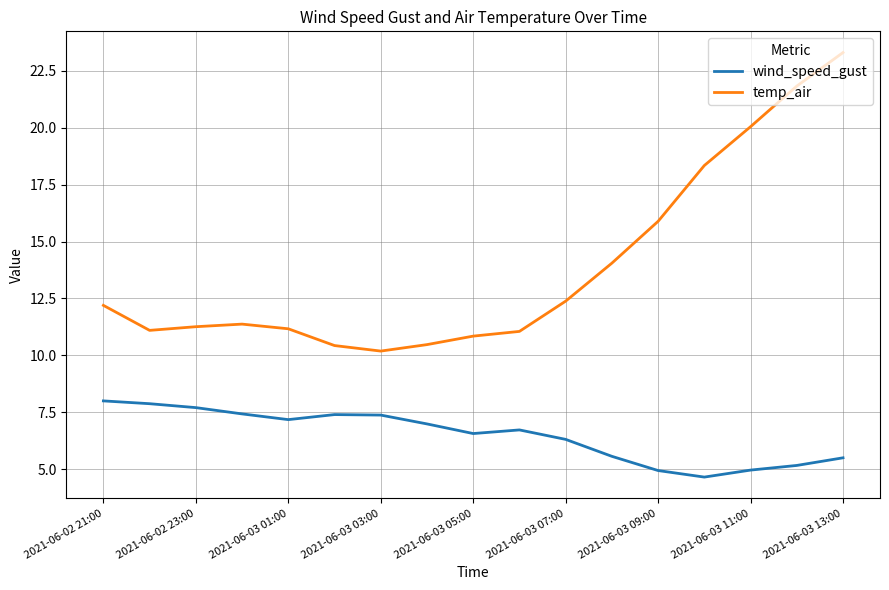

True or false: wind_speed_gust and temp_air cross at least once.

False